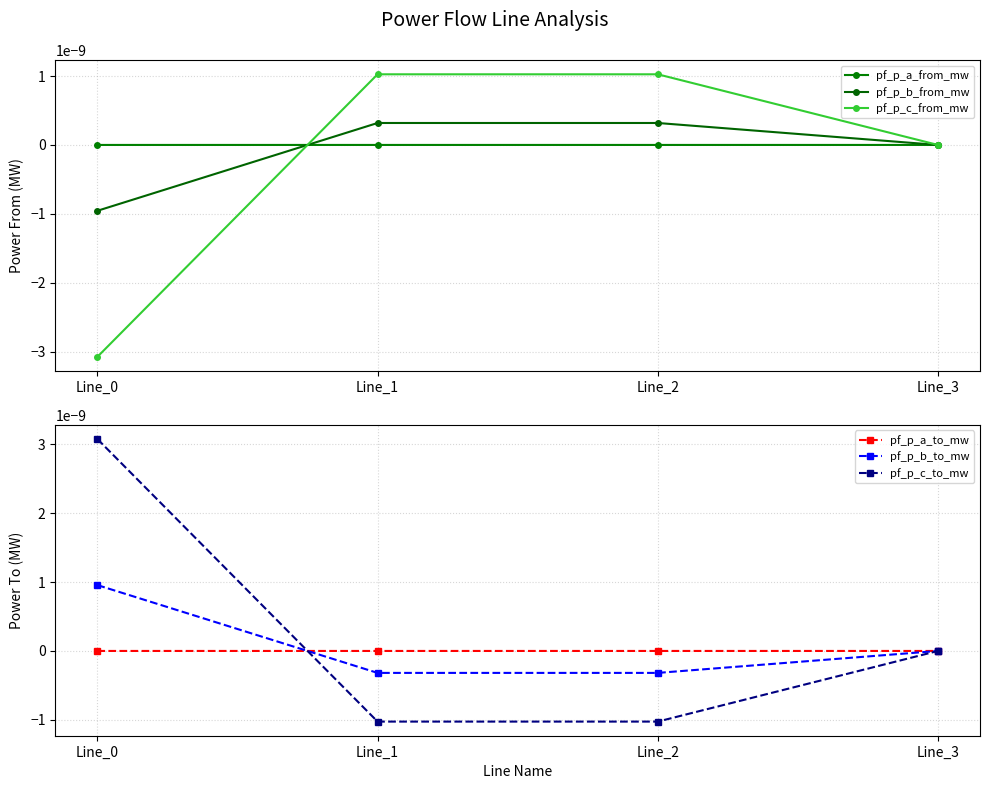

How many interior local valleys does the pf_p_c_to_mw series have?

1